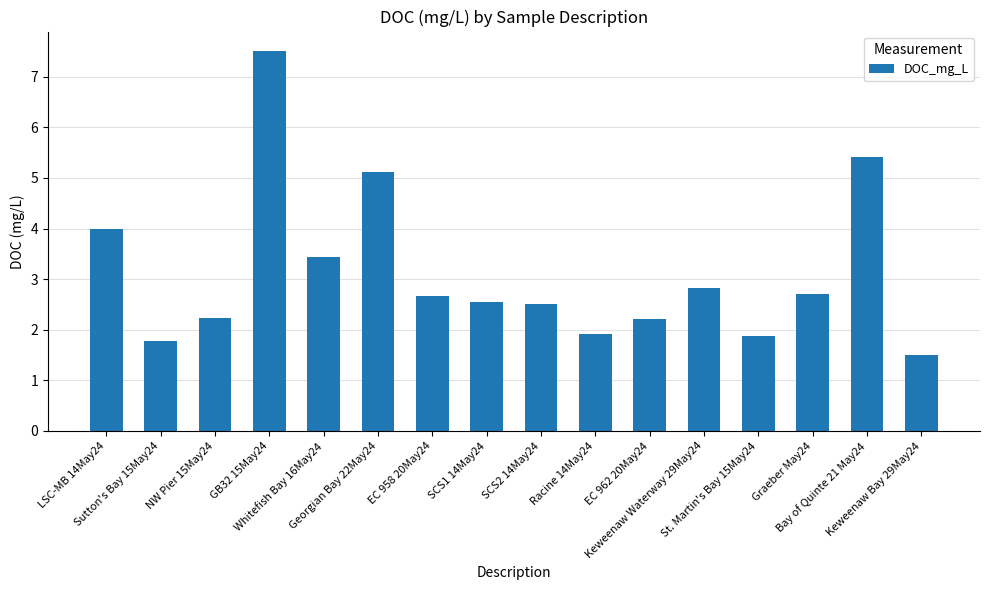

At which label does the data first exceed 2?

LSC-MB 14May24